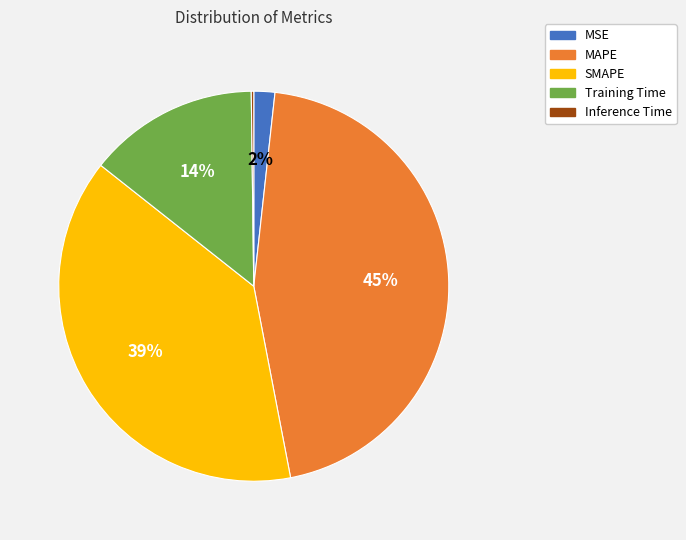

Combined, do MAPE and MSE account for over 50%?

No